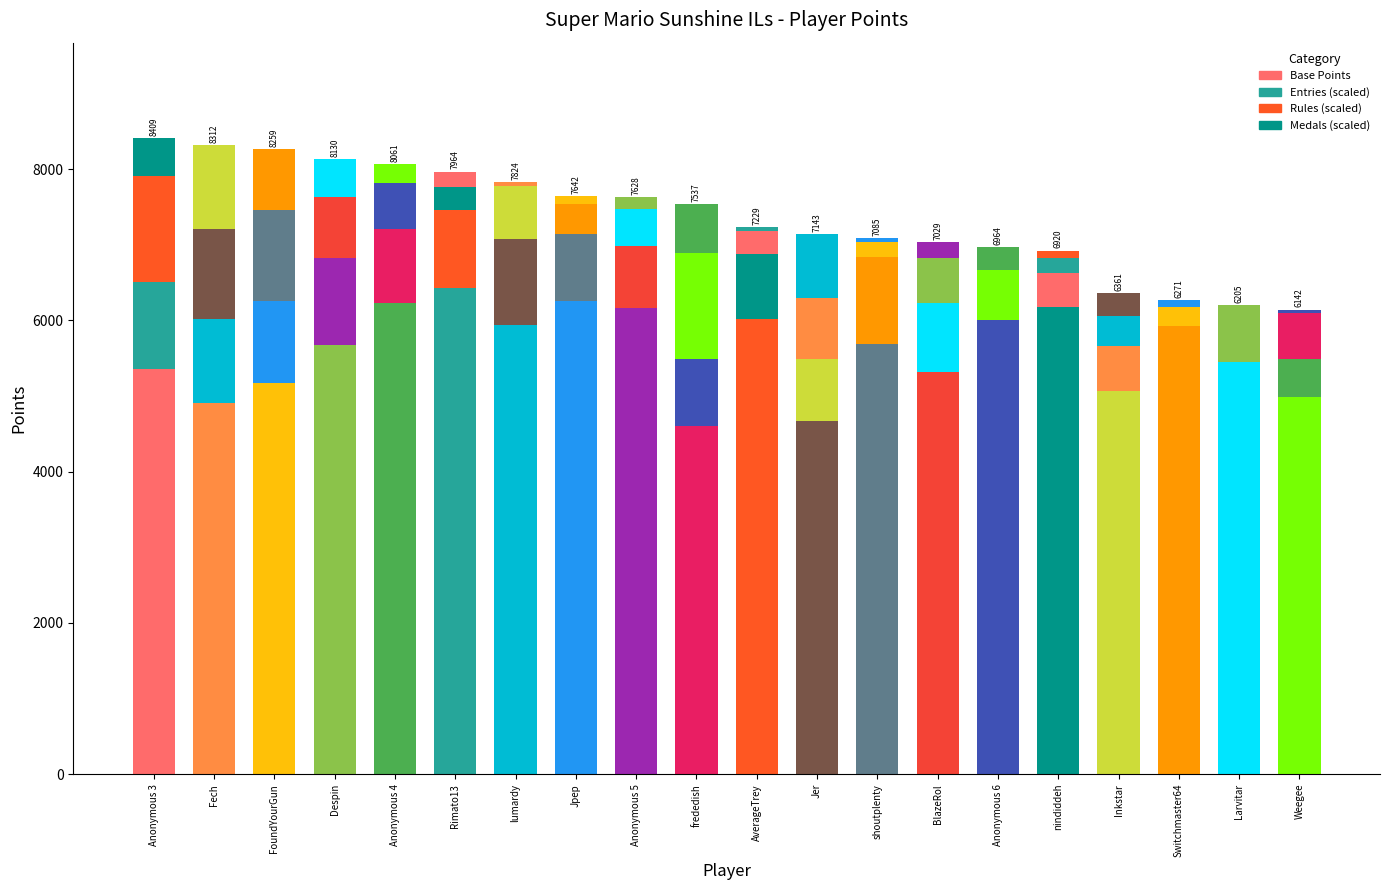

What is the label of the 9th bar from the right?

Jer